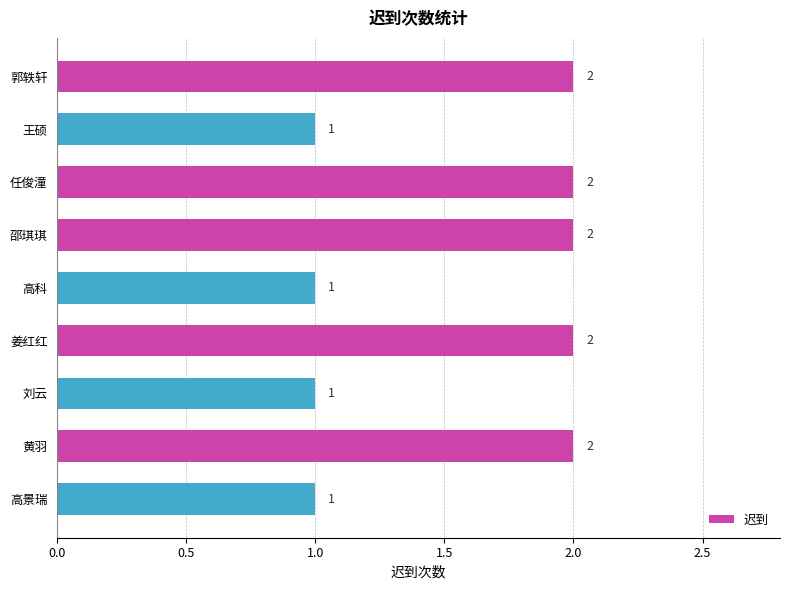

The chart shows a value of 1 at 郭轶轩. True or false?

False